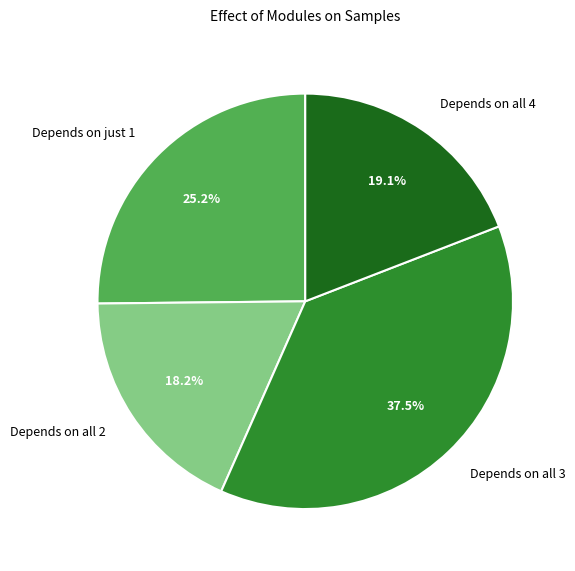

How many segments does this pie chart have?

4